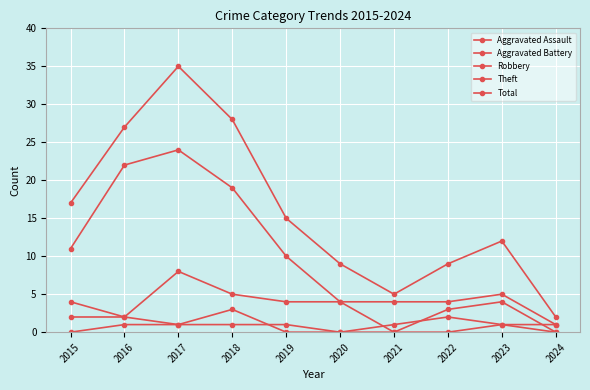

Count the number of data series in this chart.

5